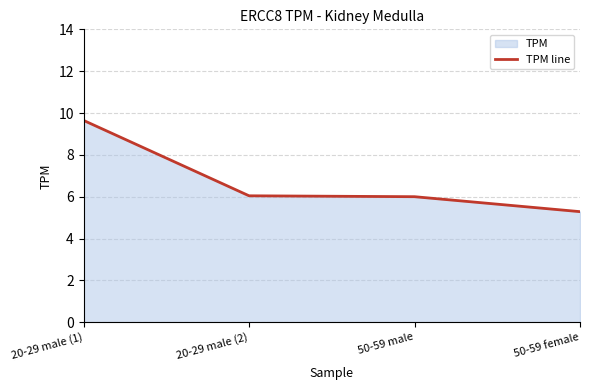

What is the change in value from 20-29 male (1) to 50-59 female?

-4.4